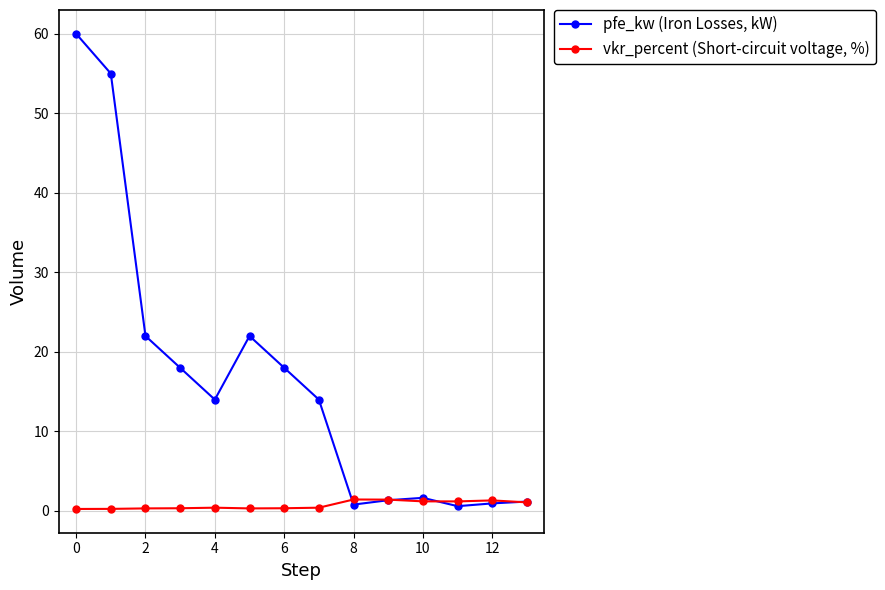

List the series in order of their peak value, highest first.

pfe_kw (Iron Losses, kW), vkr_percent (Short-circuit voltage, %)